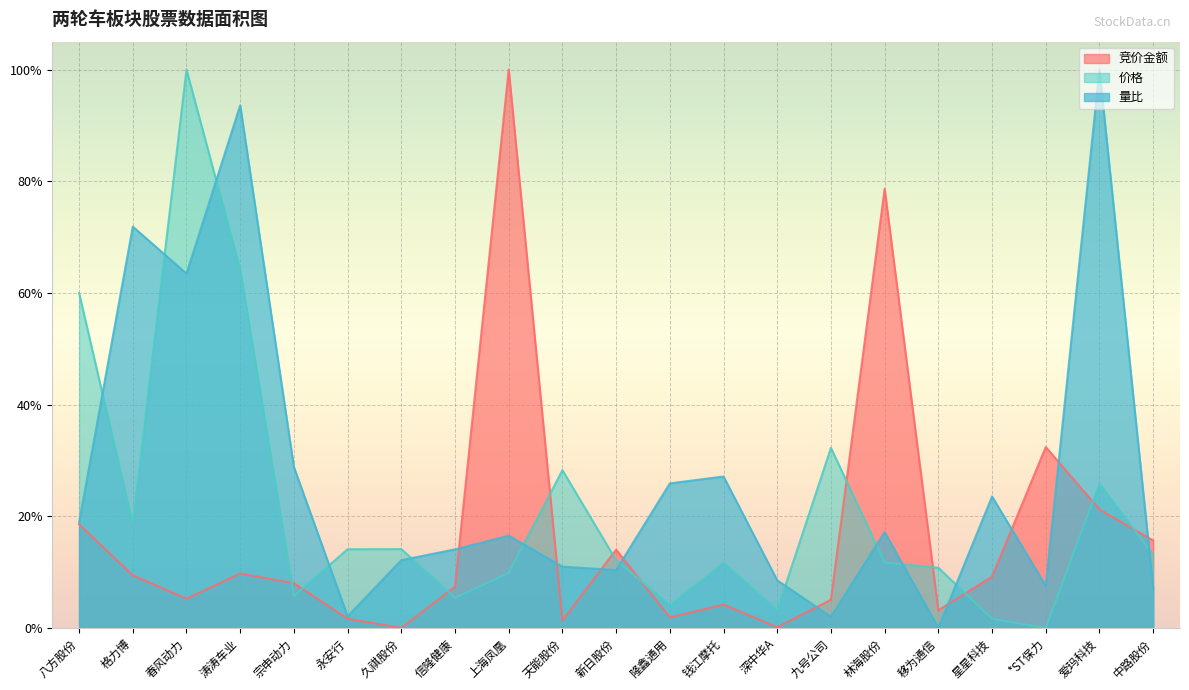

Rank the series by their maximum value, from lowest to highest.

竞价金额, 价格, 量比